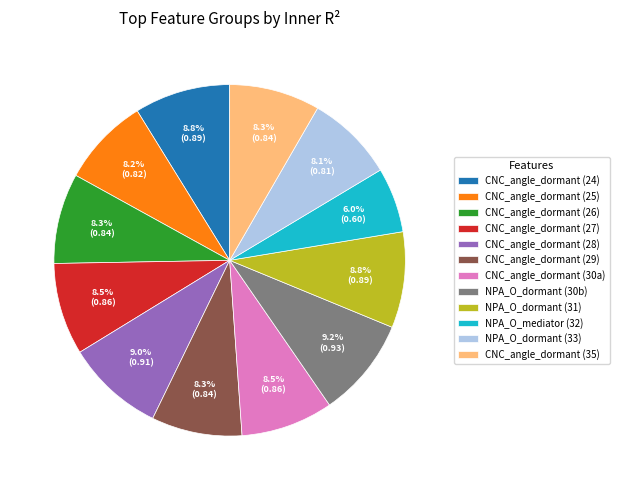

Is there a majority slice in this chart?

No